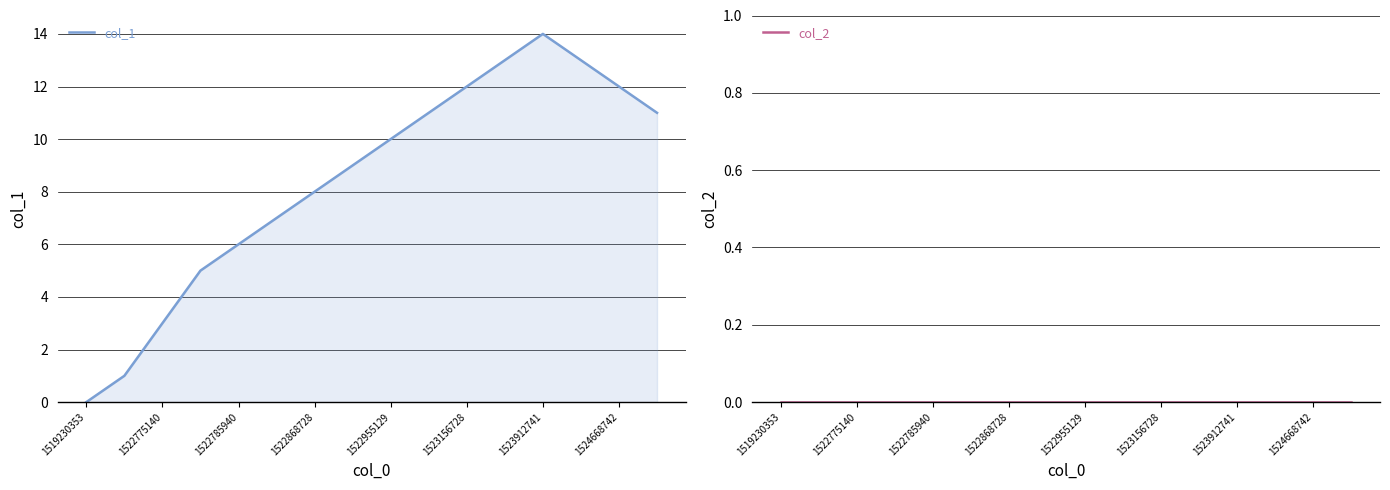

Which series has the largest total across all categories?

col_1